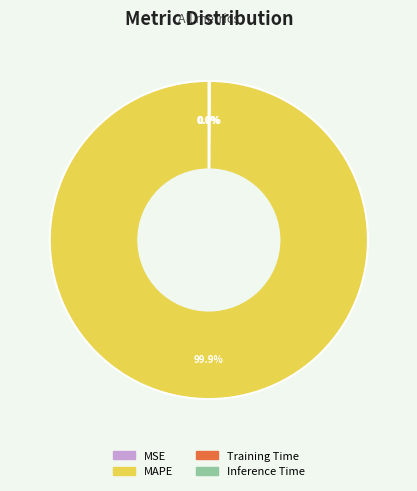

What percentage is the MAPE slice, to the nearest percent?

100%